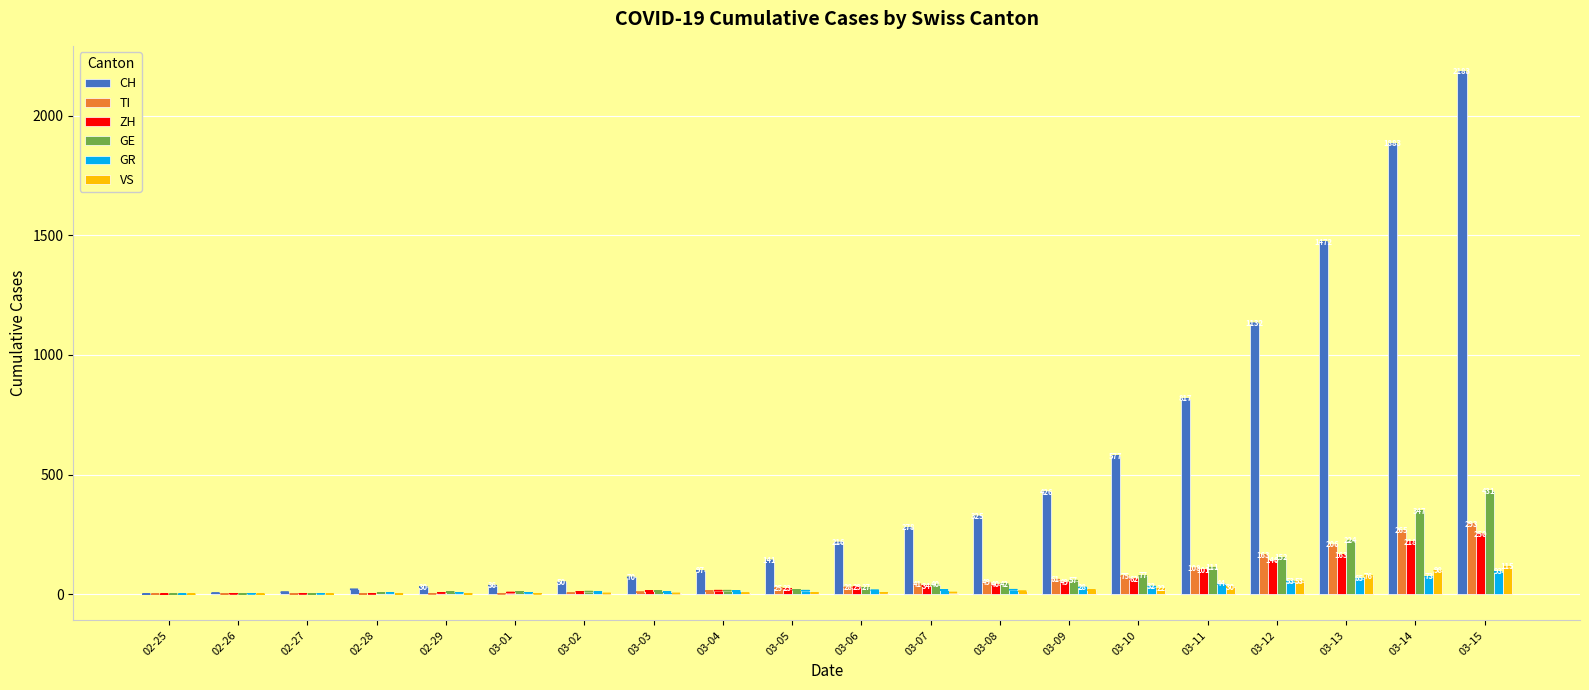

Count the number of data series in this chart.

6